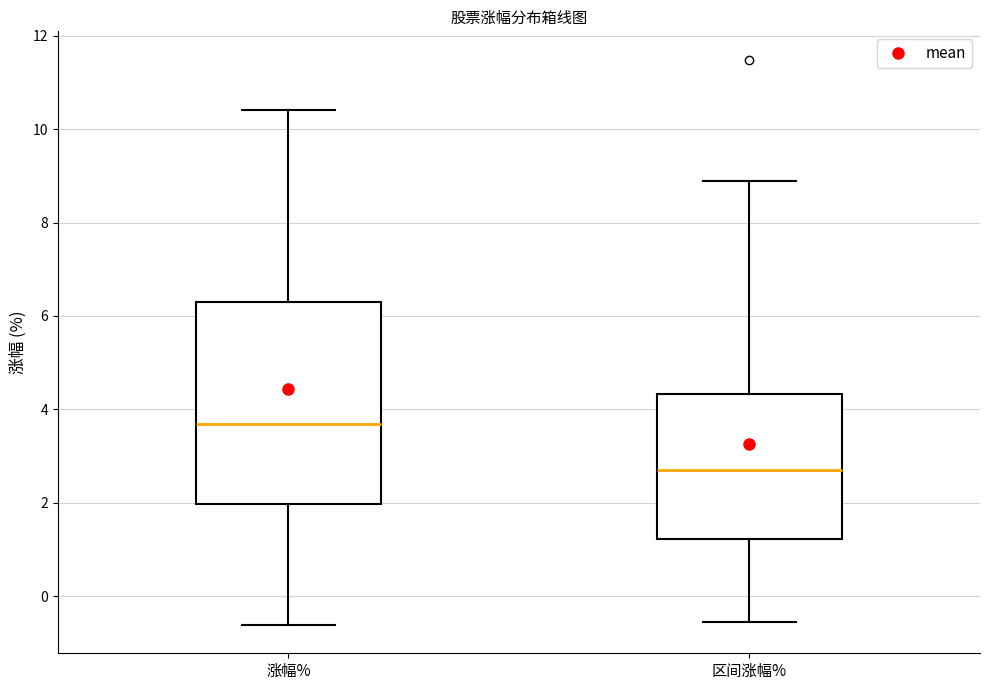

Which box's median line is the lowest?

区间涨幅%